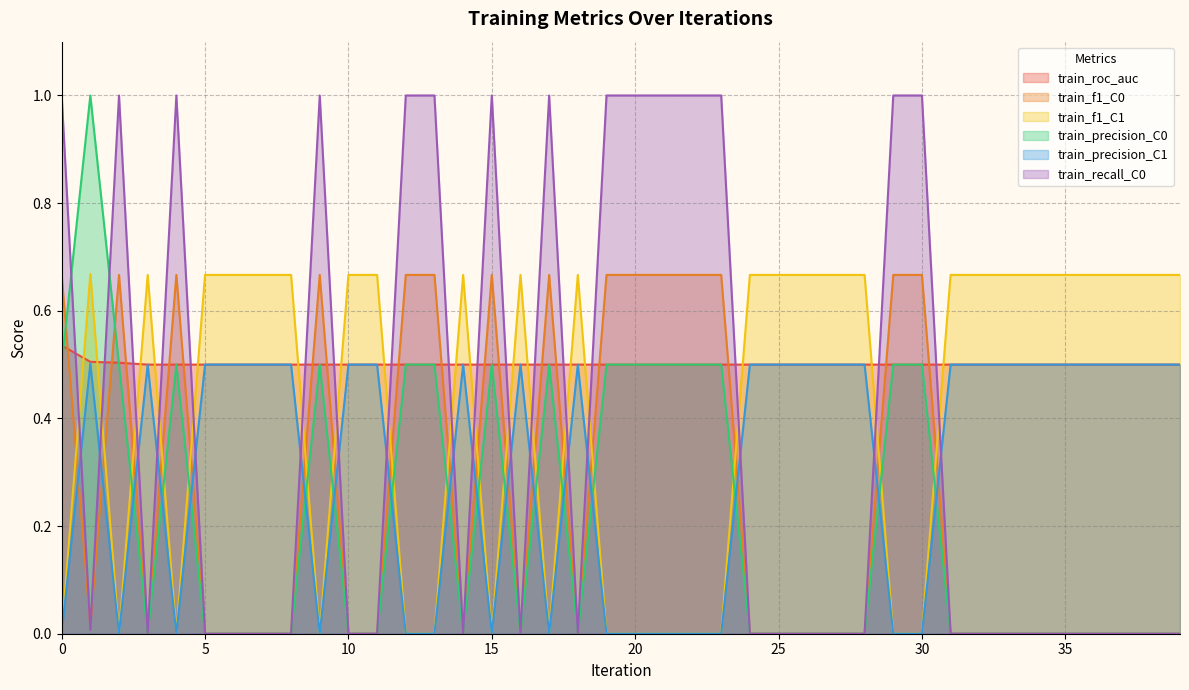

At 26, list the series in order from largest to smallest.

train_f1_C1, train_roc_auc, train_precision_C1, train_f1_C0, train_precision_C0, train_recall_C0